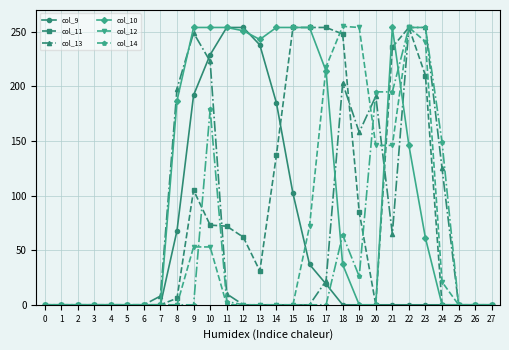

What is the maximum value shown in the chart?

255